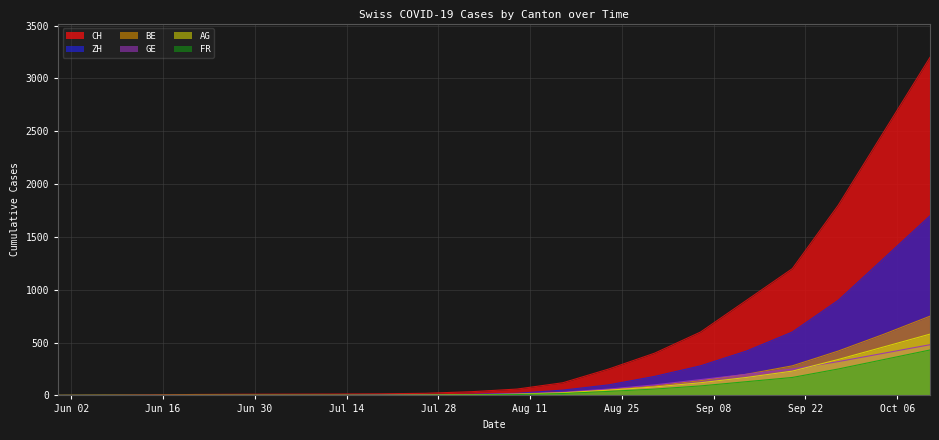

Between 2020-06-14 and 2020-08-23, which series saw the biggest shift?

CH